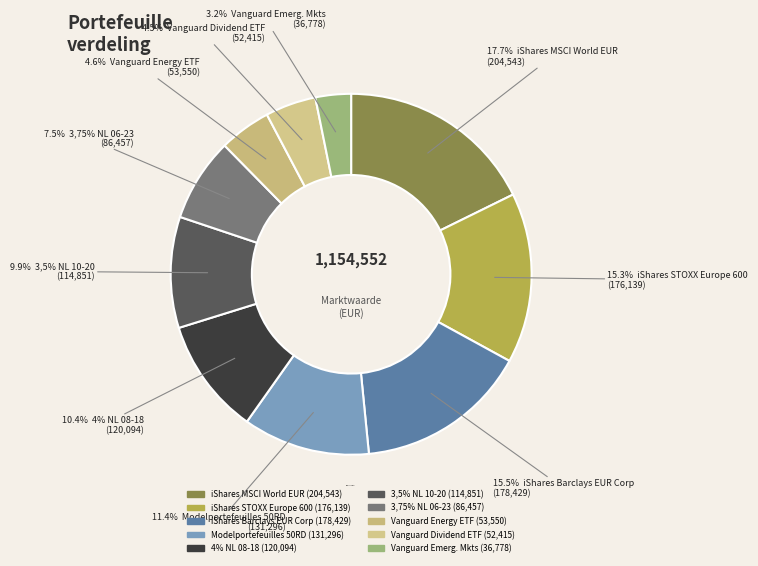

How many slices are in this pie chart?

10